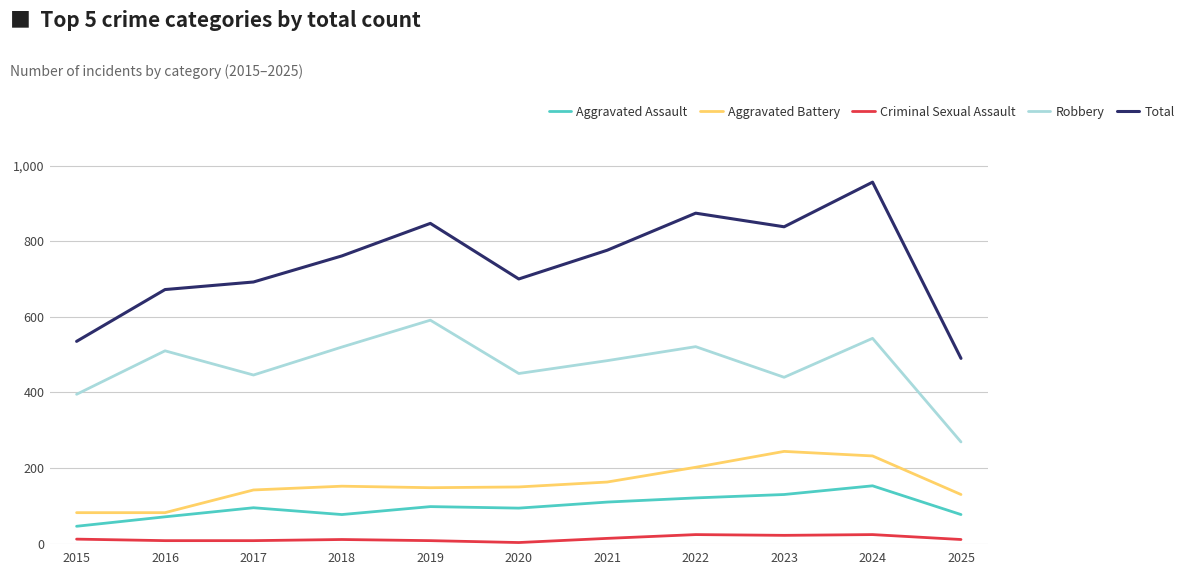

At 2015, list the series in order from largest to smallest.

Total, Robbery, Aggravated Battery, Aggravated Assault, Criminal Sexual Assault